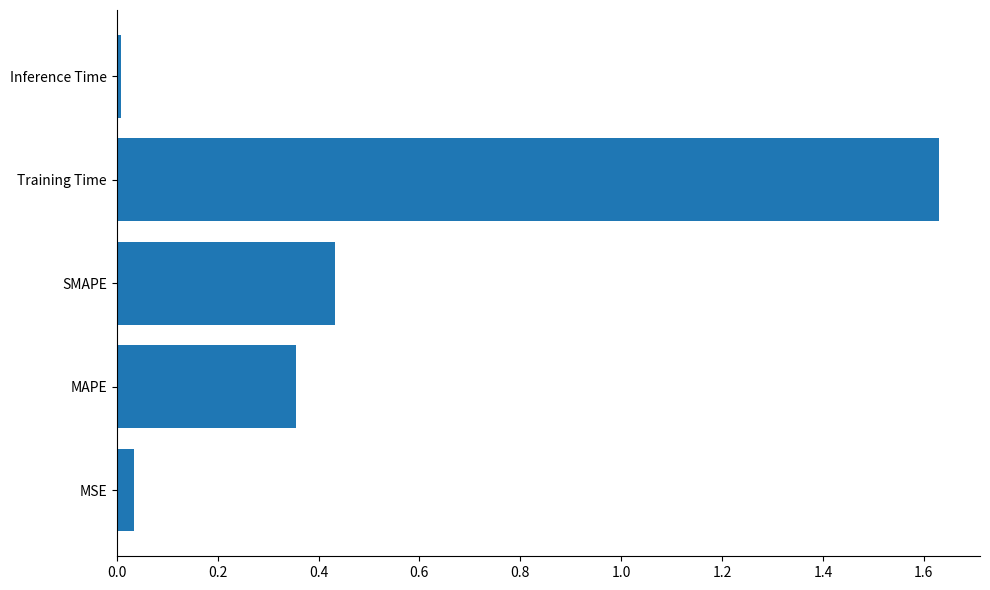

Is it true that the value at MSE is 0.1?

False